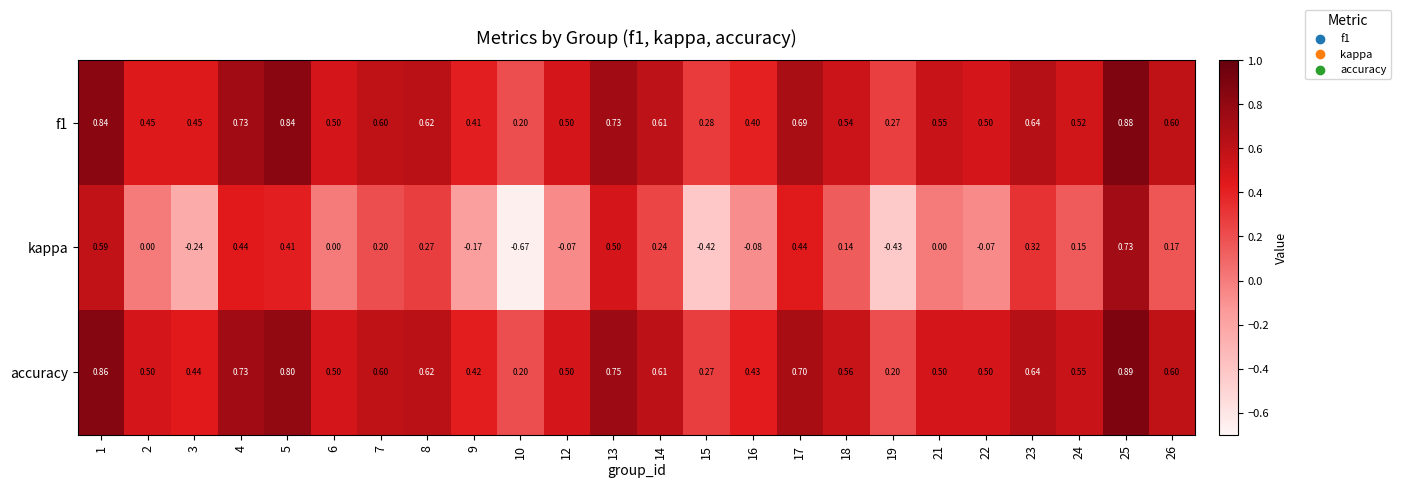

Which series has the largest total across all categories?

accuracy